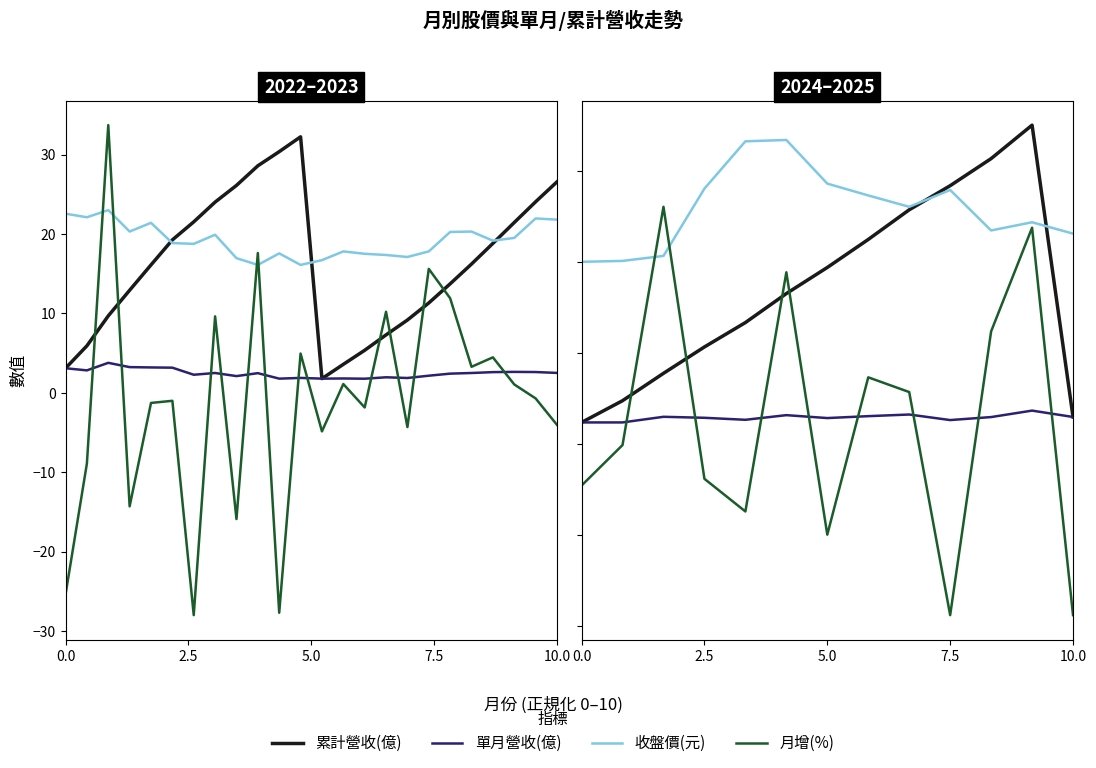

The 月增(%) series shows 7.4 at 11. True or false?

False